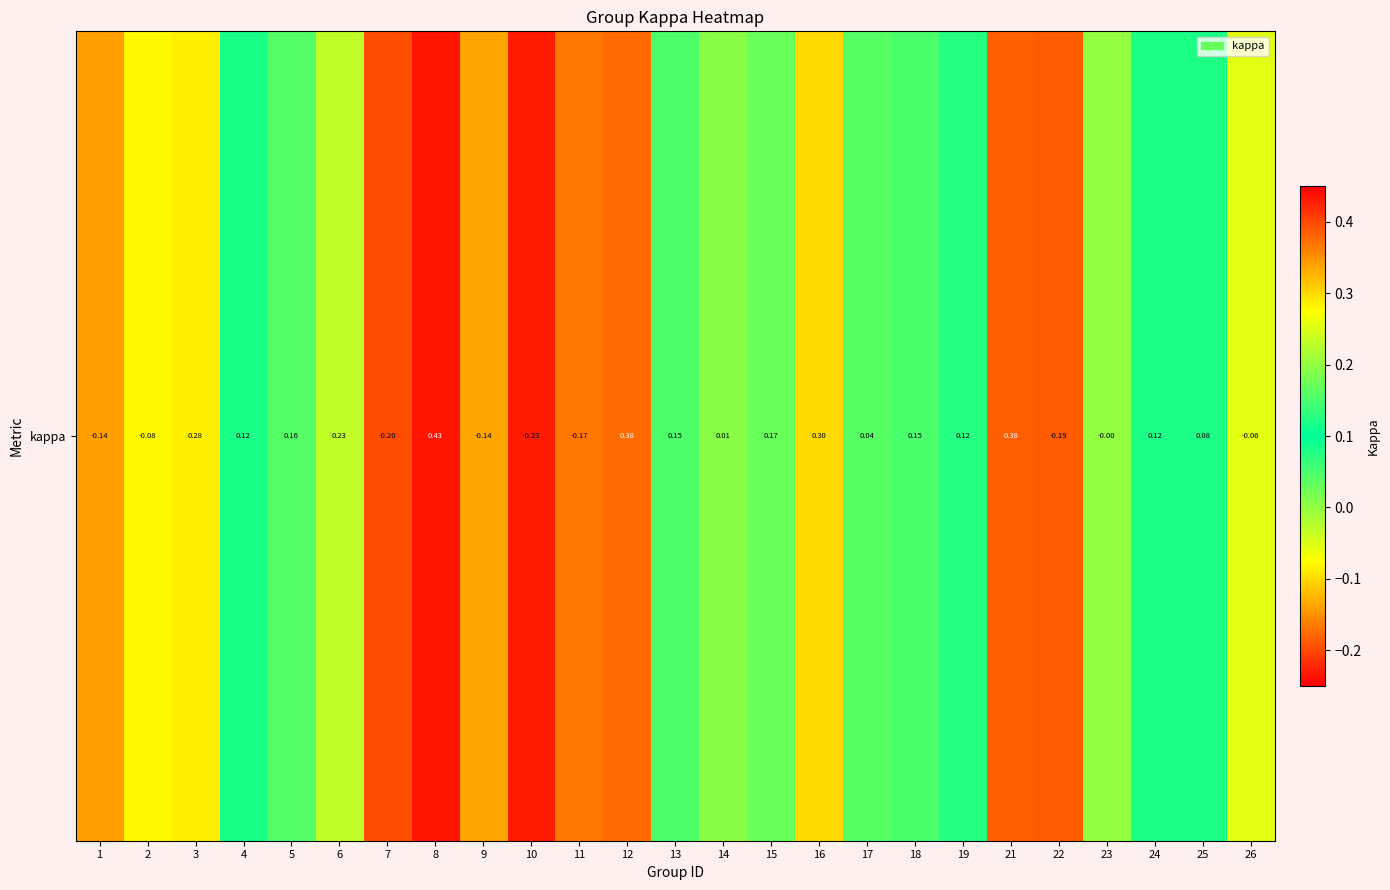

Reading left to right, what are all the values shown in this chart?

-0.1	-0.1	0.3	0.1	0.2	0.2	-0.2	0.4	-0.1	-0.2	-0.2	0.4	0.2	0.0	0.2	0.3	0.0	0.2	0.1	0.4	-0.2	-0.0	0.1	0.1	-0.1